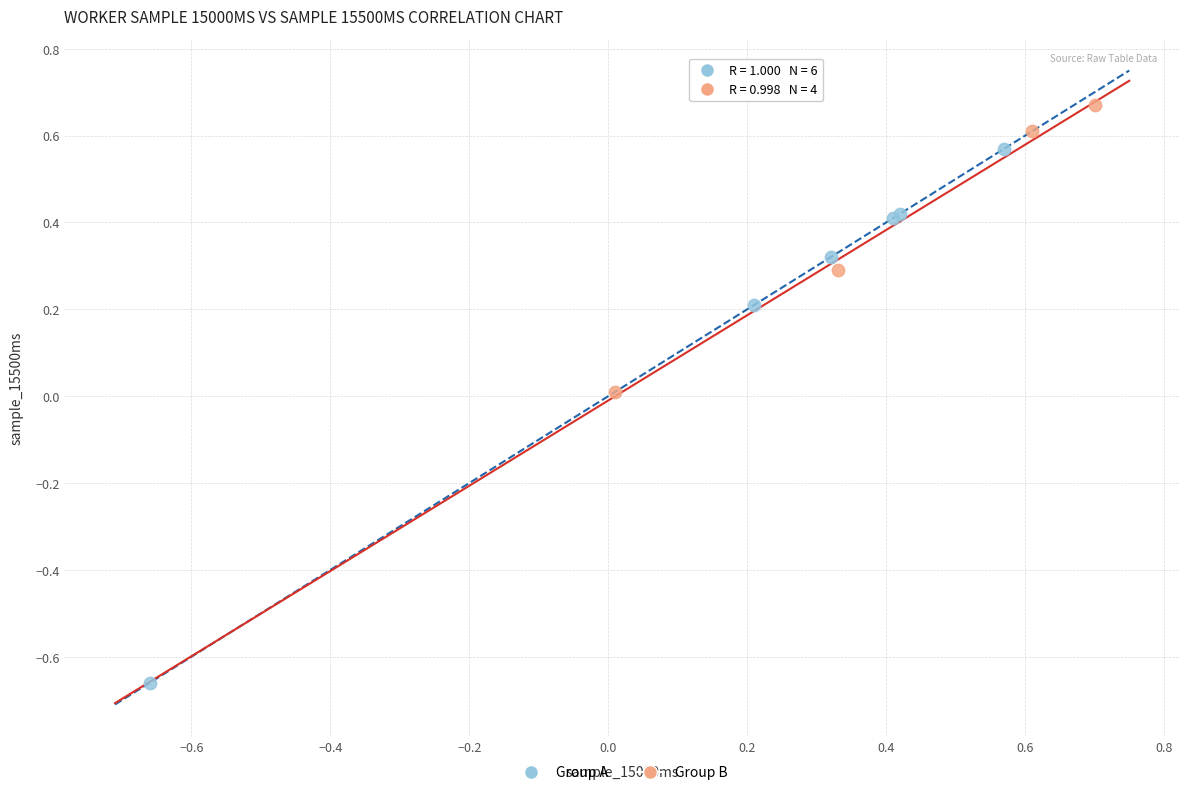

Which series contains the highest Y value?

Group B